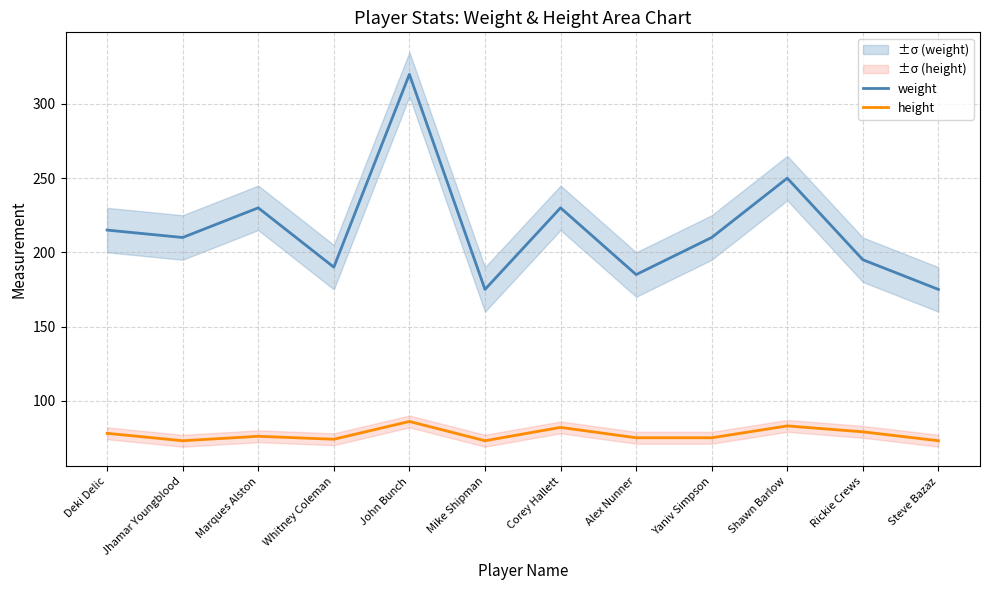

At which category does weight reach its first local peak?

Marques Alston